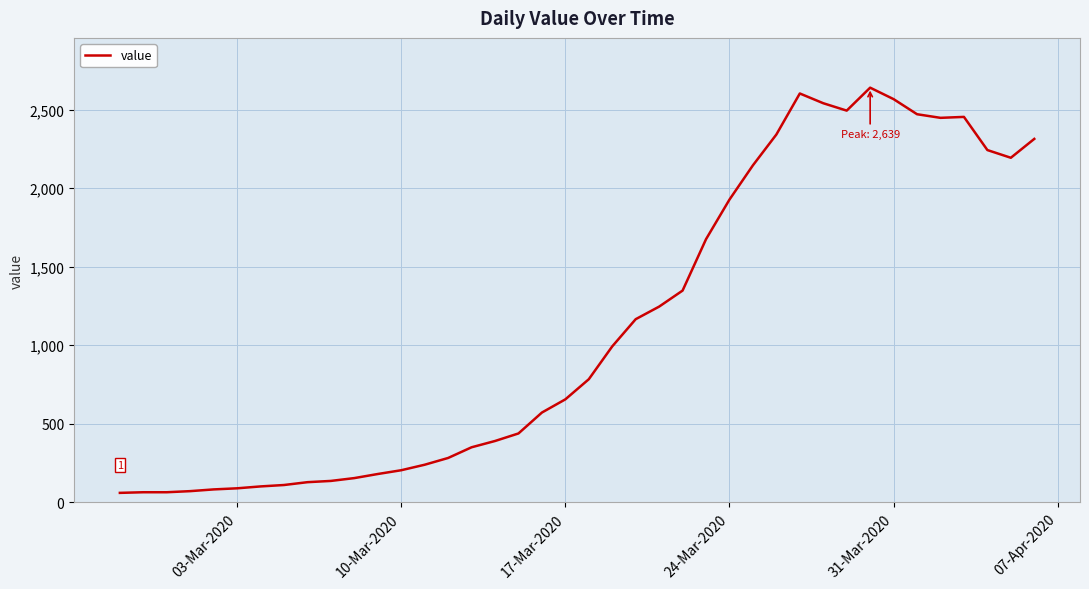

What is the minimum value shown in the chart?

61